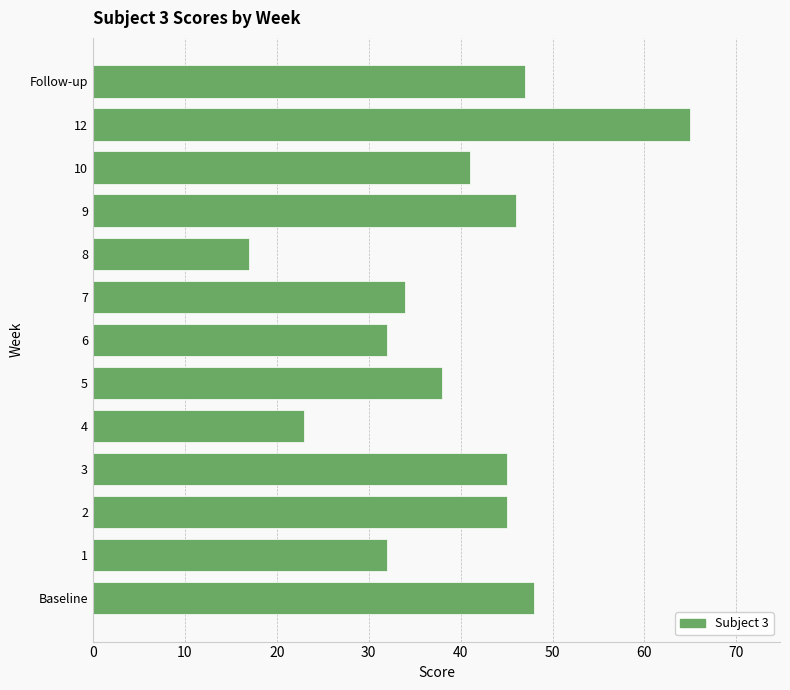

The value at 3 is 45. True or false?

True